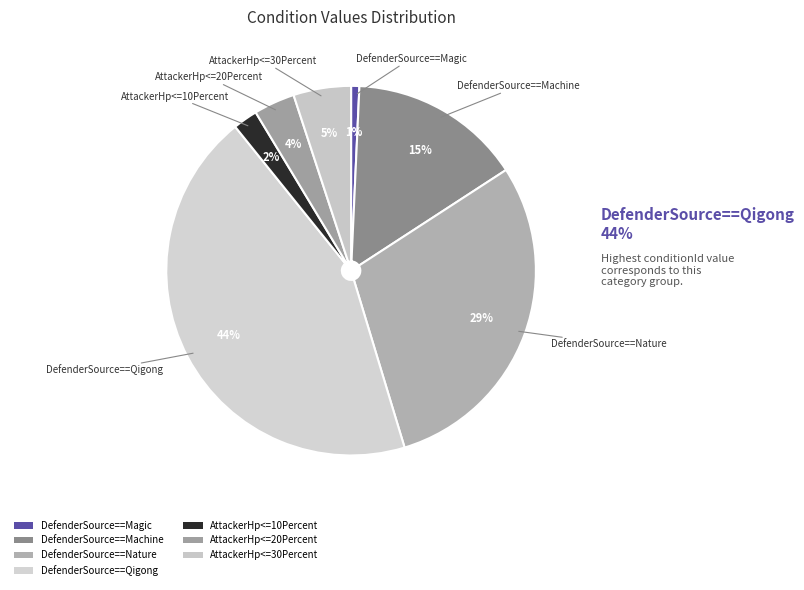

How many slices are in this pie chart?

7